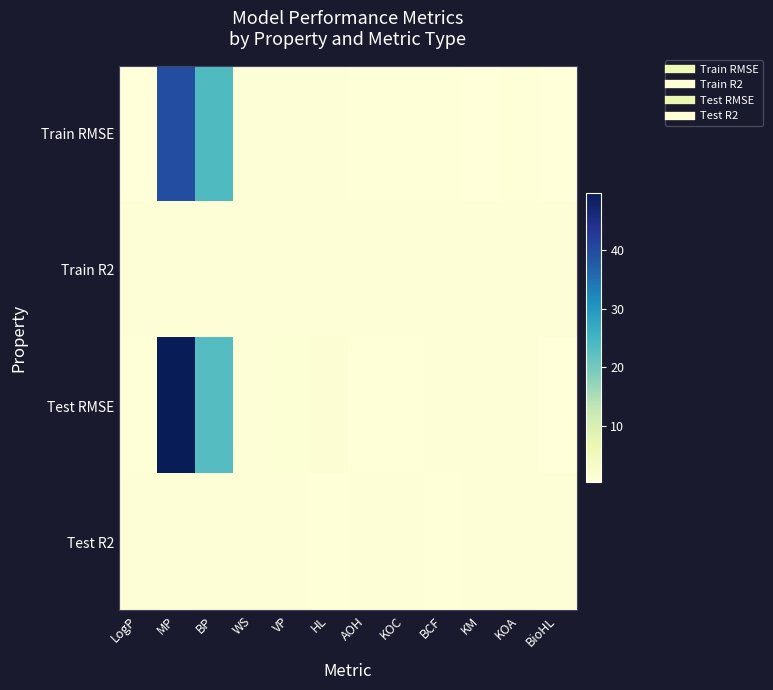

Reading right to left, list all the values displayed in this chart.

Train RMSE: BioHL=0.3	KOA=0.6	KM=0.3	BCF=0.5	KOC=0.6	AOH=0.6	HL=0.7	VP=0.7	WS=0.7	BP=23.5	MP=39.8	LogP=0.4
Train R2: BioHL=0.9	KOA=1.0	KM=0.9	BCF=0.9	KOC=0.8	AOH=0.8	HL=0.9	VP=1.0	WS=0.9	BP=0.9	MP=0.8	LogP=0.9
Test RMSE: BioHL=0.4	KOA=0.8	KM=0.7	BCF=0.8	KOC=0.6	AOH=0.6	HL=1.3	VP=1.1	WS=0.9	BP=23.0	MP=49.7	LogP=0.6
Test R2: BioHL=0.8	KOA=0.9	KM=0.7	BCF=0.7	KOC=0.7	AOH=0.8	HL=0.6	VP=0.9	WS=0.9	BP=0.9	MP=0.8	LogP=0.9